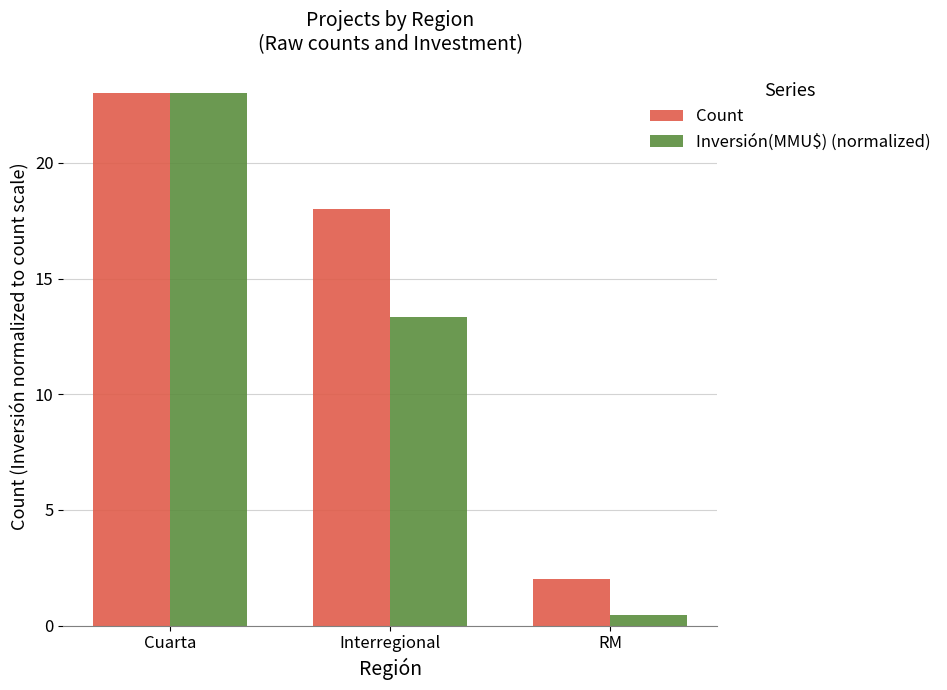

Reading left to right, what are all the values shown in this chart?

Count: 23.0	18.0	2.0
Inversión(MMU$) (normalized): 23.0	13.4	0.4